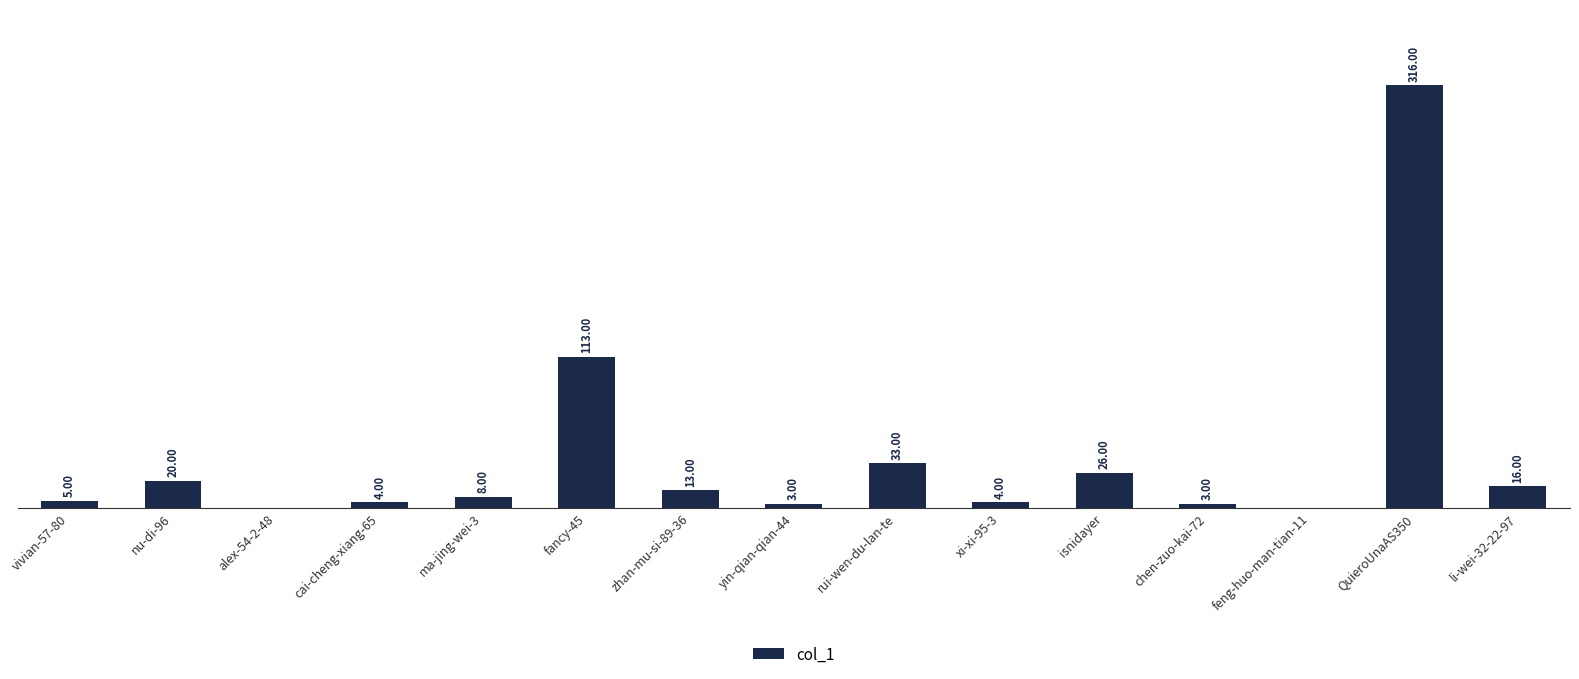

Approximately how many times larger is the value at zhan-mu-si-89-36 compared to li-wei-32-22-97?

0.8